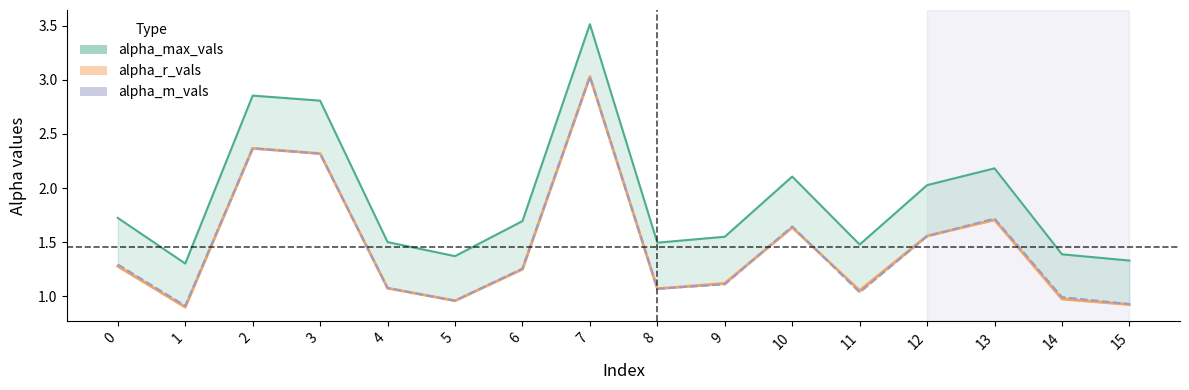

Reading left to right, extract all data points from this chart.

alpha_r_vals_line: 1.3	0.9	2.4	2.3	1.1	1.0	1.2	3.0	1.1	1.1	1.6	1.1	1.6	1.7	1.0	0.9
alpha_m_vals: 1.3	0.9	2.4	2.3	1.1	1.0	1.3	3.0	1.1	1.1	1.6	1.0	1.6	1.7	1.0	0.9
alpha_max_vals_line: 1.7	1.3	2.9	2.8	1.5	1.4	1.7	3.5	1.5	1.5	2.1	1.5	2.0	2.2	1.4	1.3